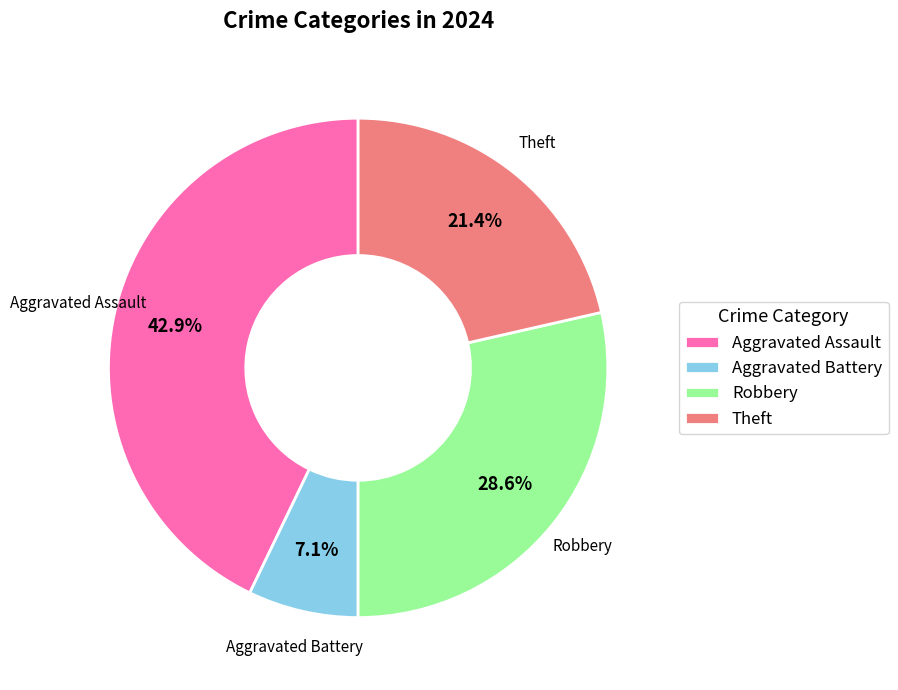

What percentage is the Aggravated Assault slice, to the nearest percent?

43%